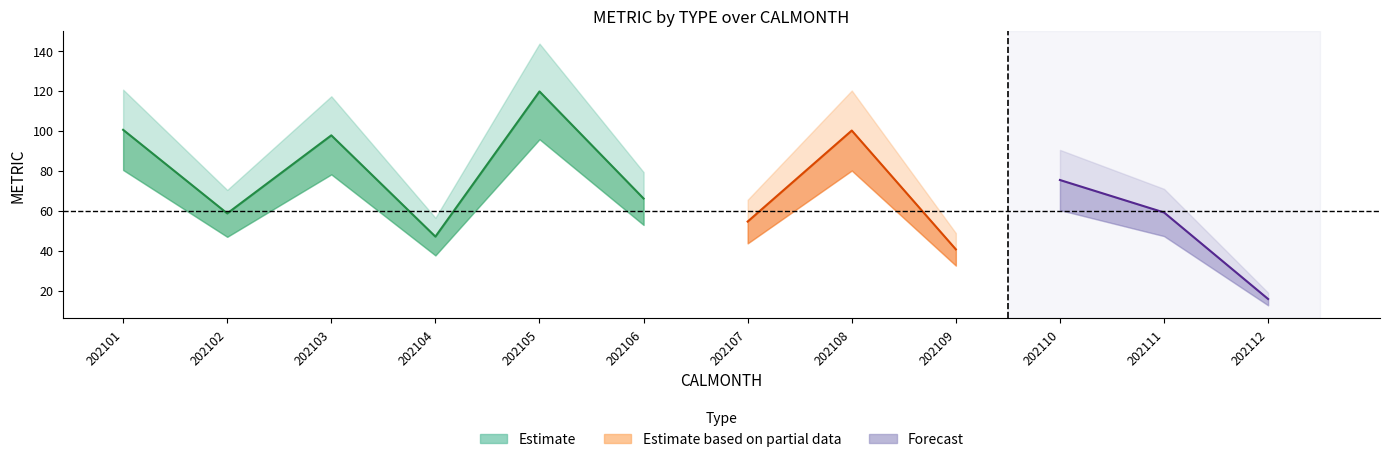

Reading right to left, list all the values displayed in this chart.

l1: 202112=12.6	202111=47.3	202110=60.3	202109=32.5	202108=80.1	202107=43.6	202106=52.9	202105=95.7	202104=37.6	202103=78.1	202102=46.9	202101=80.3
l2: 202112=15.8	202111=59.1	202110=75.3	202109=40.6	202108=100.1	202107=54.5	202106=66.1	202105=119.6	202104=47.0	202103=97.7	202102=58.6	202101=100.4
l3: 202112=19.0	202111=70.9	202110=90.4	202109=48.8	202108=120.1	202107=65.4	202106=79.3	202105=143.5	202104=56.4	202103=117.2	202102=70.3	202101=120.5